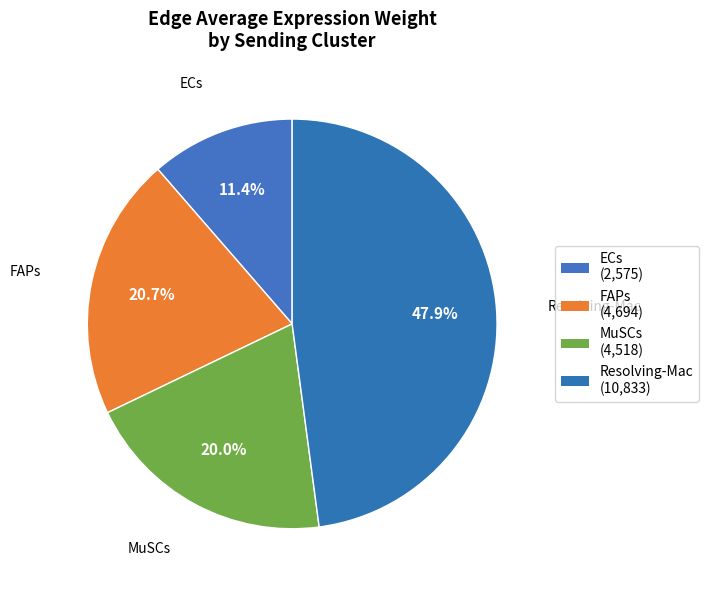

Combined, what portion of the pie is Resolving-Mac and FAPs?

68.6%